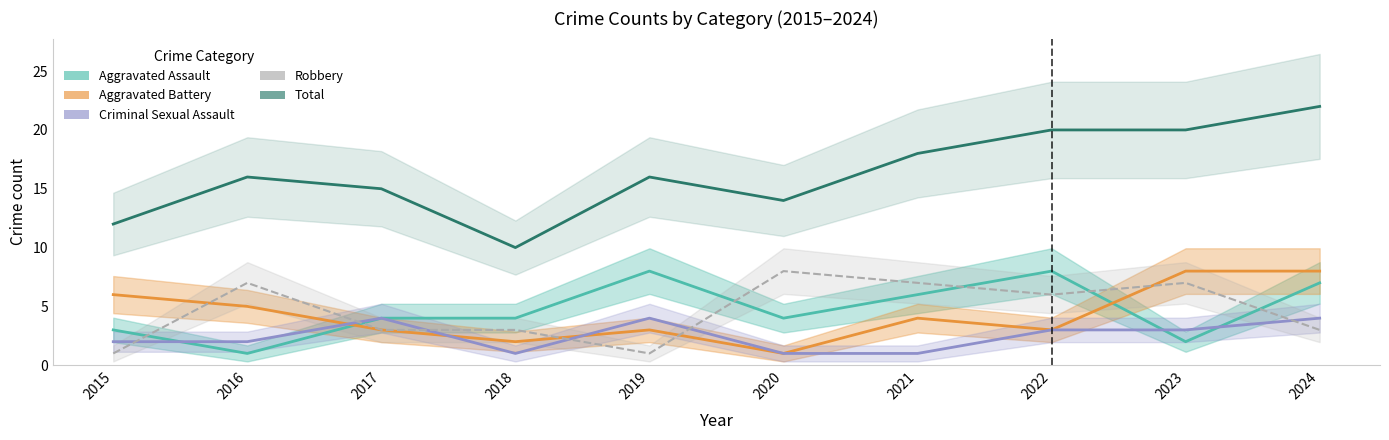

What is the total value across all series at 2020?

28